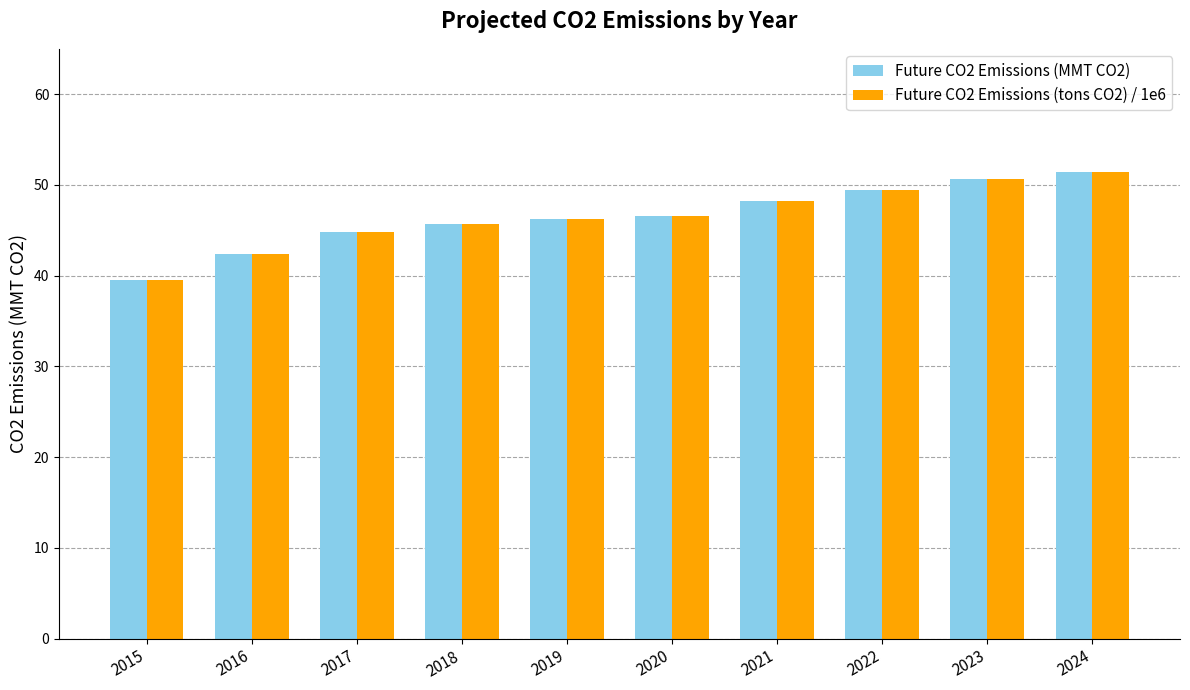

Is it true that Future CO2 Emissions (tons CO2) / 1e6 equals 50.6 at 2023?

True